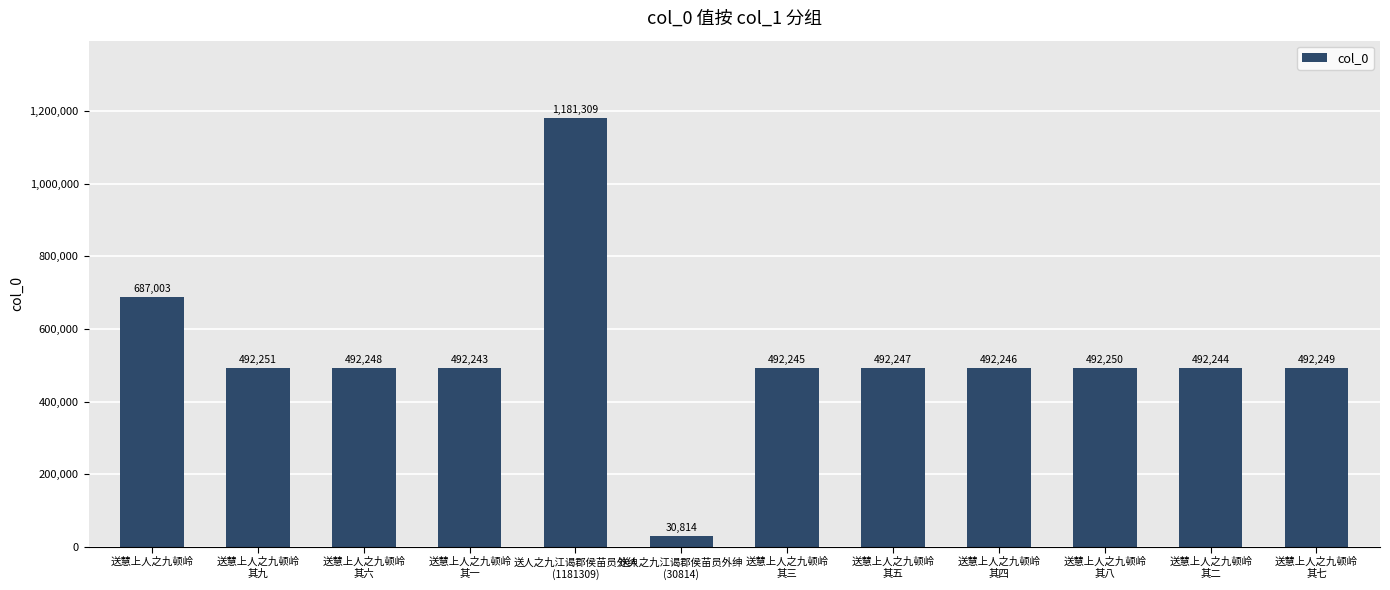

Does the chart contain stacked bars?

No